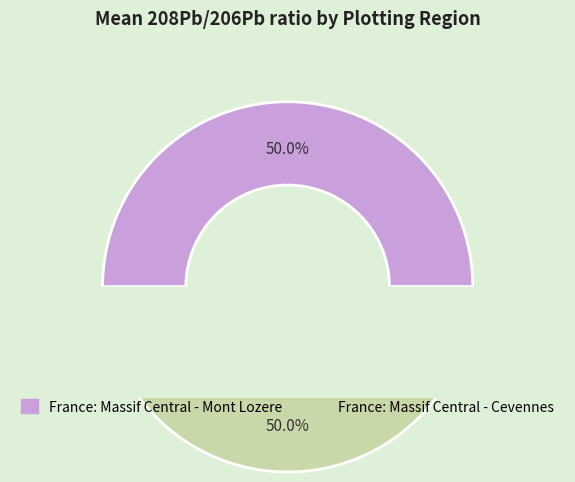

Which category has the biggest portion of the pie?

France: Massif Central - Cevennes